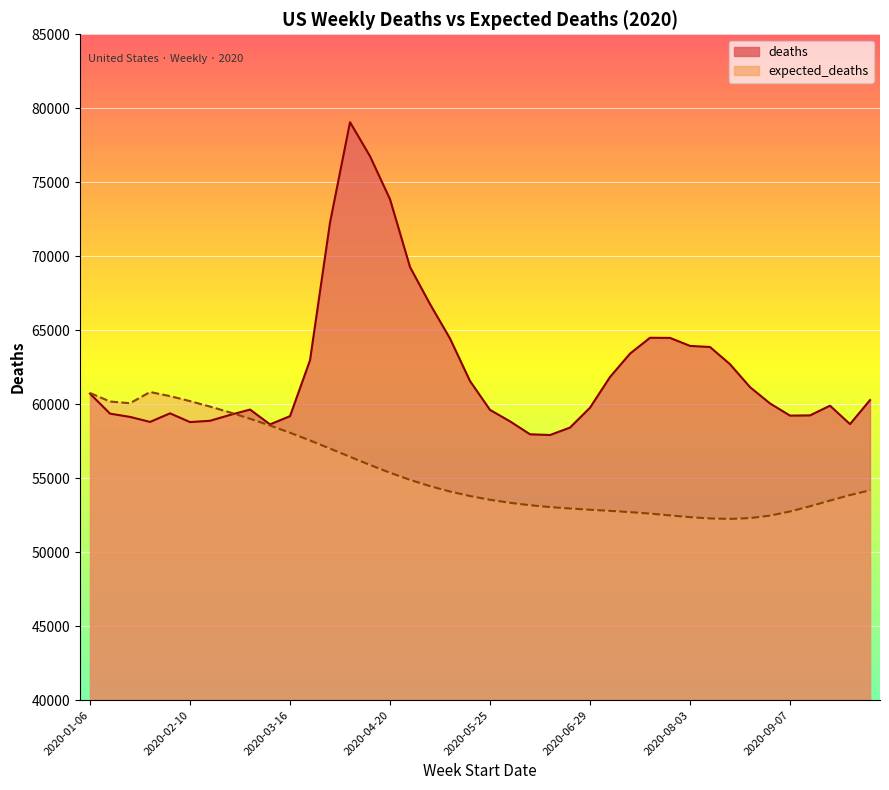

What is the label of the 21st point from the left?

2020-05-25